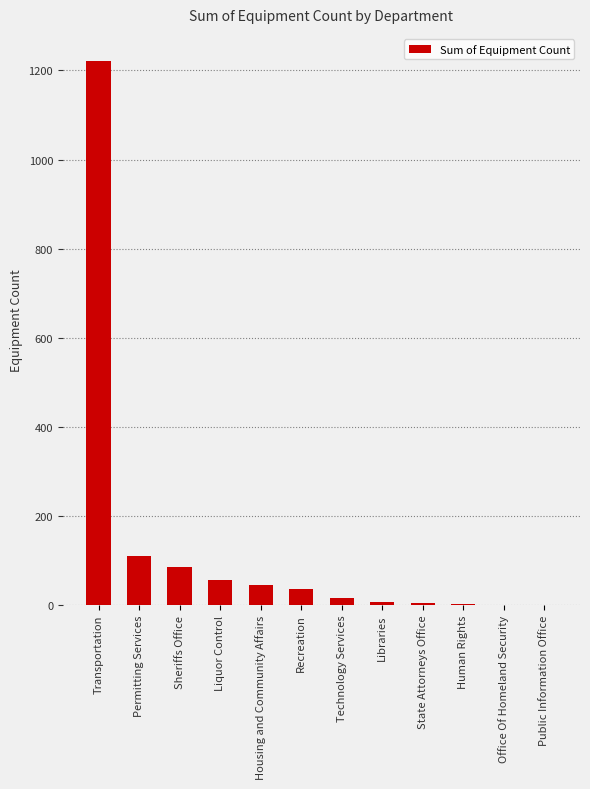

What is the maximum value shown in the chart?

1221